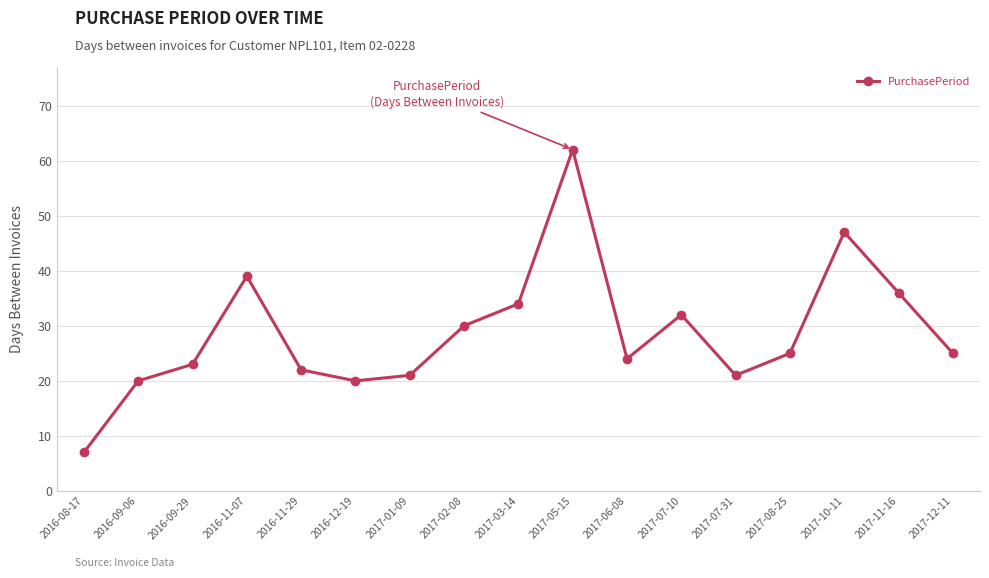

What is the sum of all values?

488